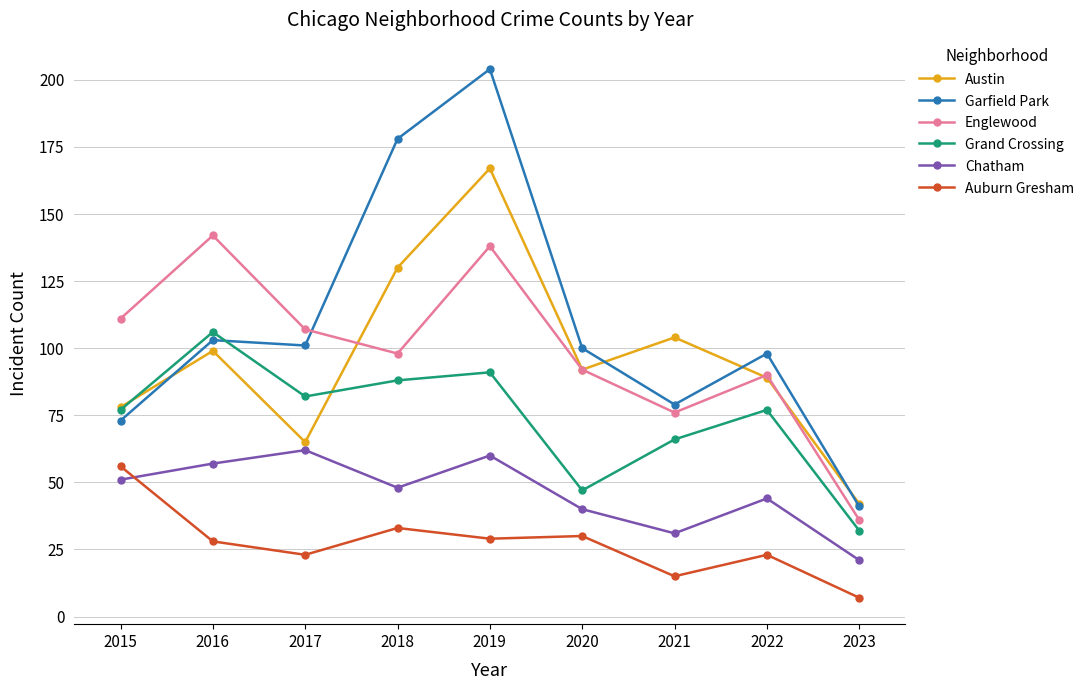

Which series has the largest total across all categories?

Garfield Park